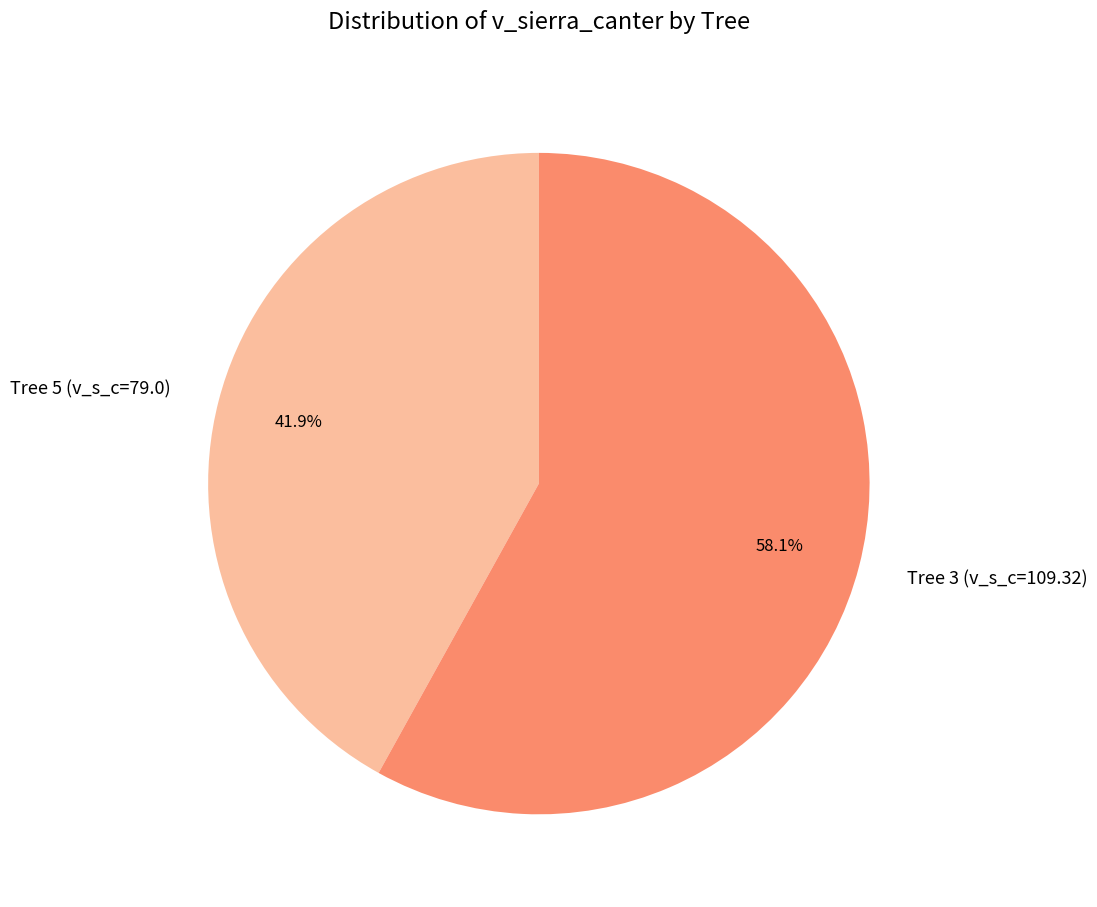

Which has a higher value, Tree 3 (v_s_c=109.32) or Tree 5 (v_s_c=79.0)?

Tree 3 (v_s_c=109.32)